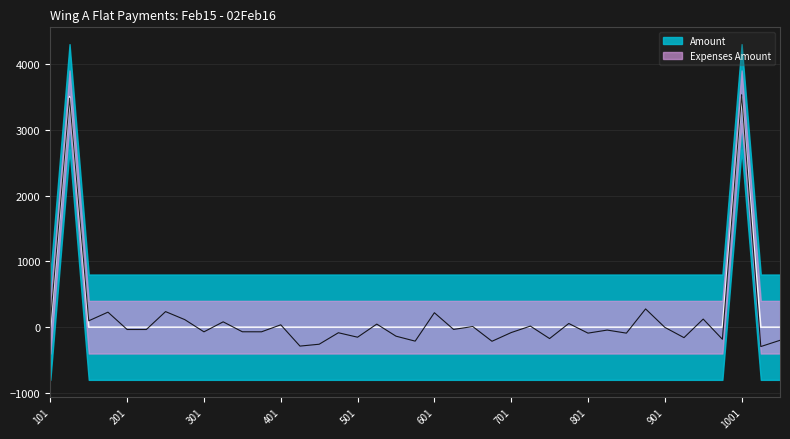

At which label is the value closest to 1750?

101